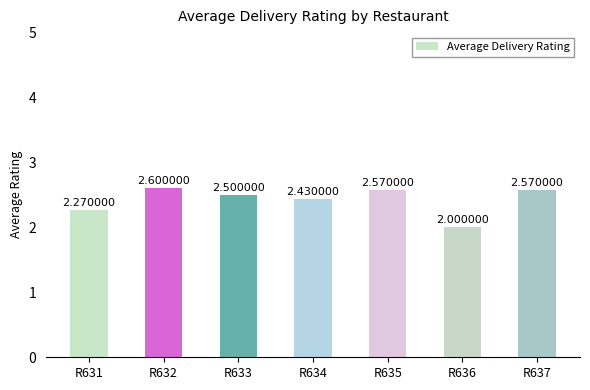

What is the maximum value shown in the chart?

2.6